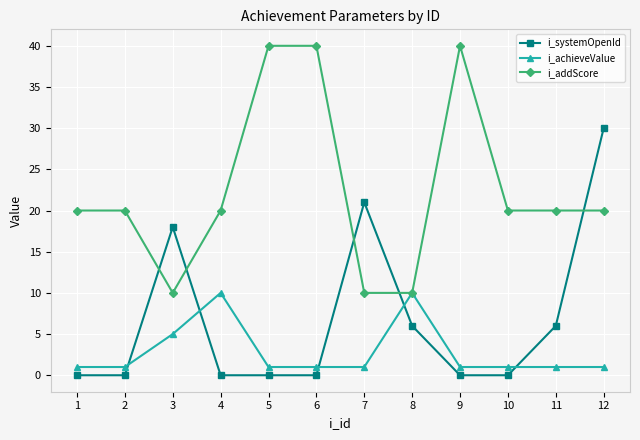

What is the difference between the maximum and minimum values in the i_systemOpenId series?

30